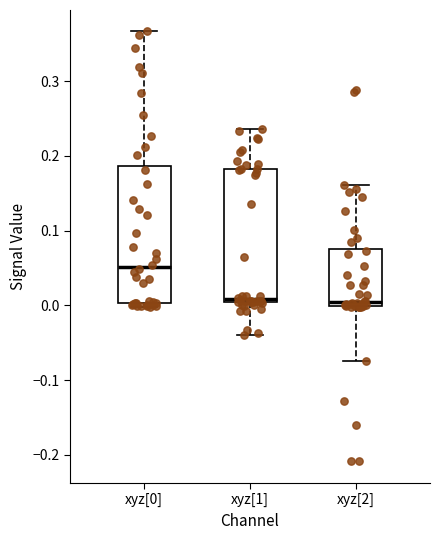

Where does the median line of the box for xyz[0] sit on the y-axis? The values are not printed on the chart, so give them approximately, as read against the axis.

0.05